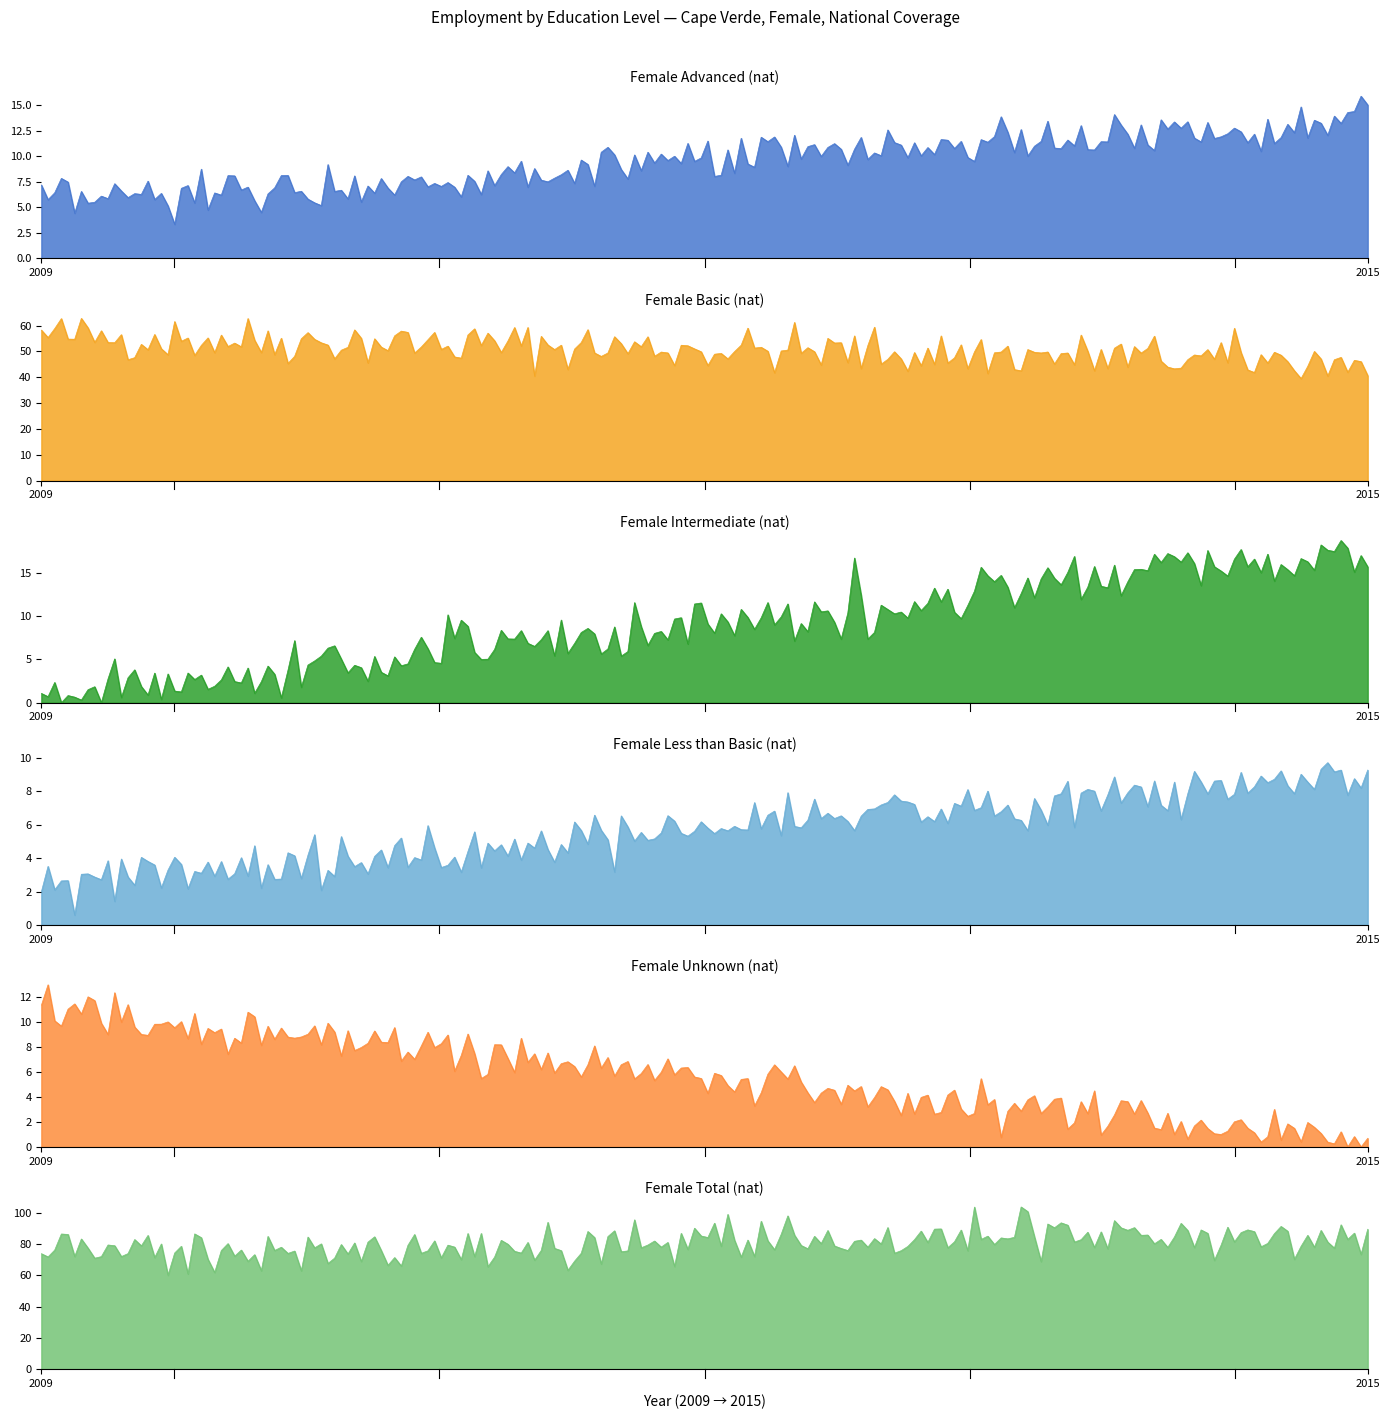

Does the chart display data point markers on the line(s)?

No